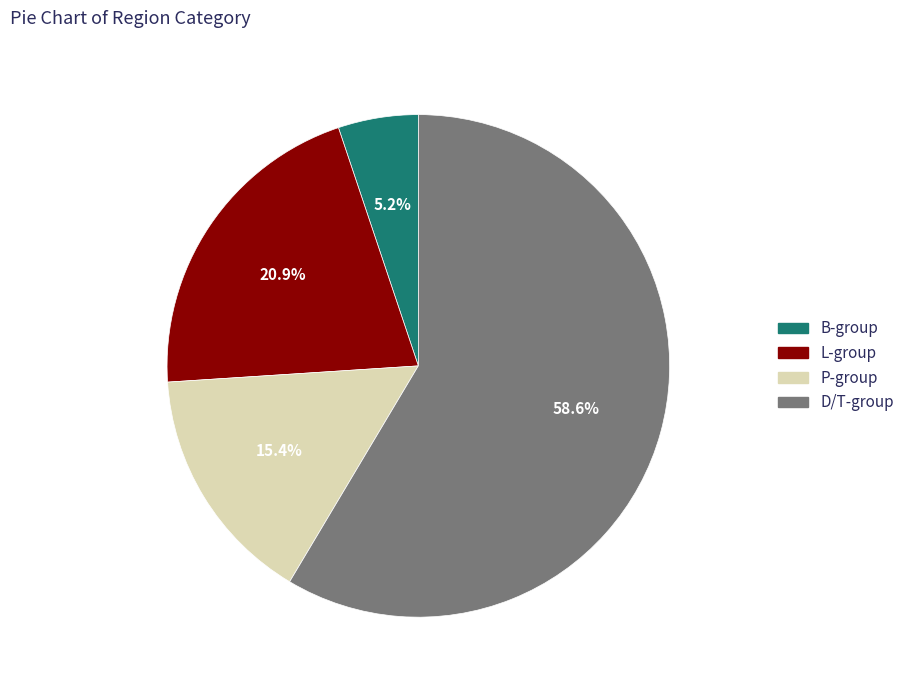

How many slices are in this pie chart?

4